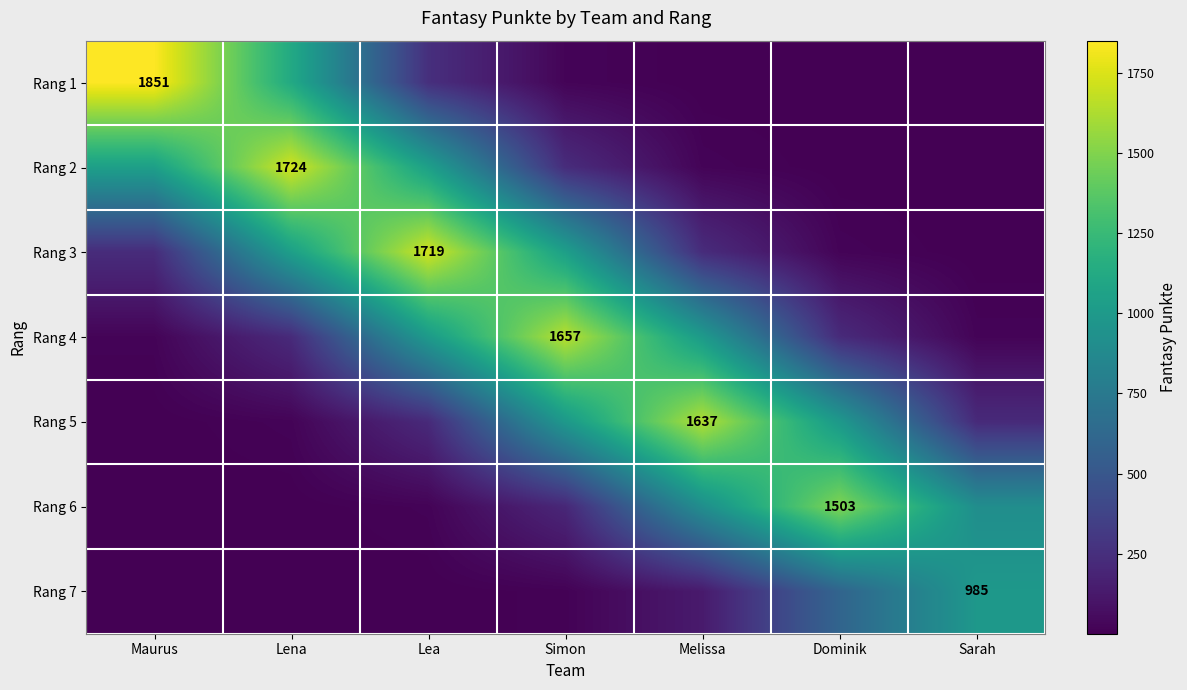

Which label corresponds to the smallest value in the chart?

Maurus